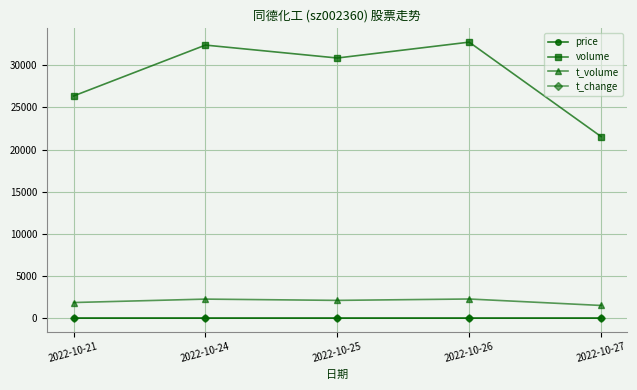

At which label does t_volume first exceed 2109?

2022-10-24